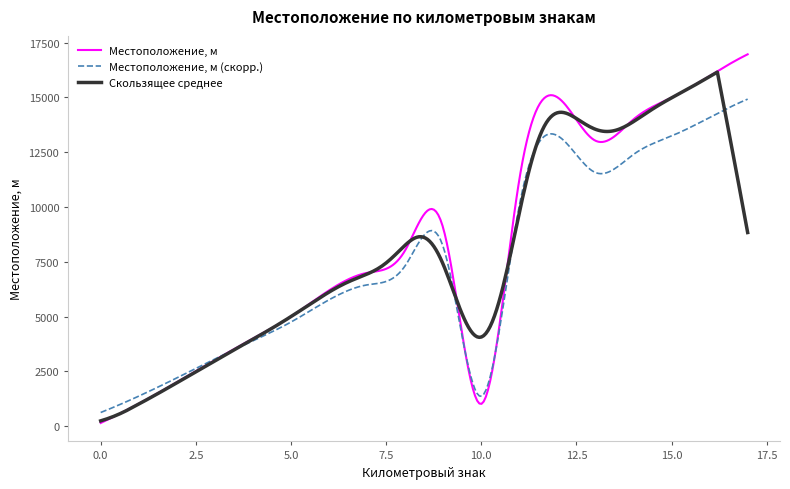

Which series has the widest spread of values?

Местоположение, м